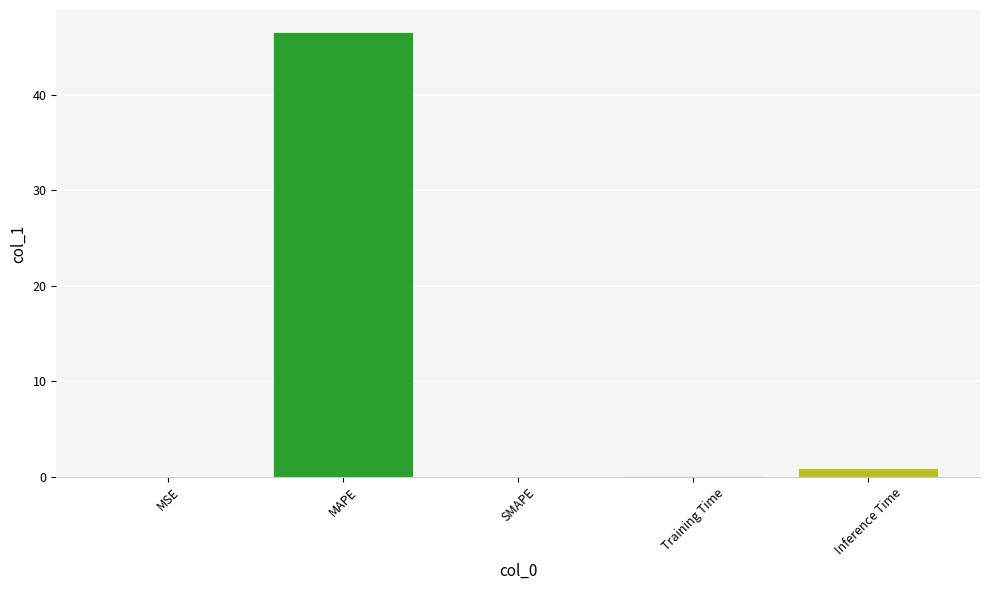

What is the greatest value displayed?

46.5